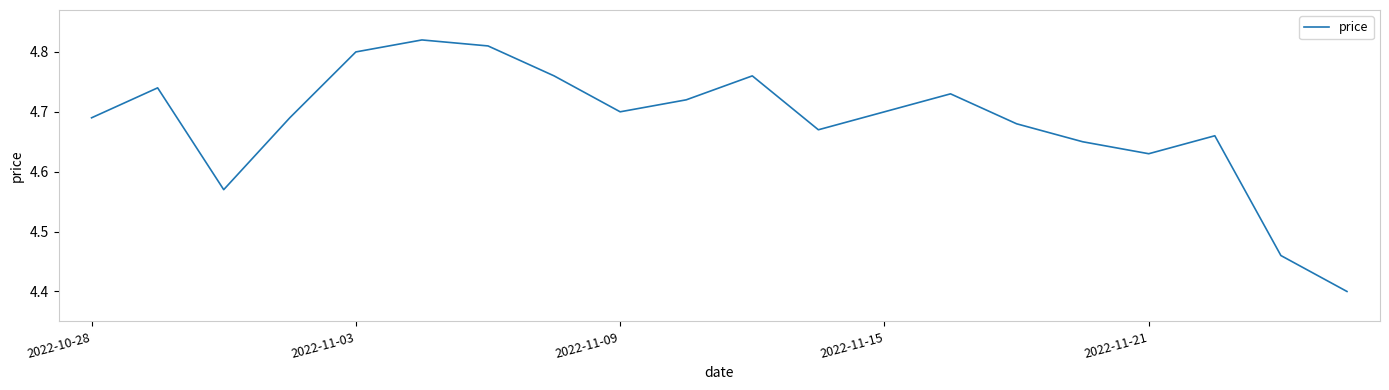

What is the difference between the maximum and minimum values?

0.4